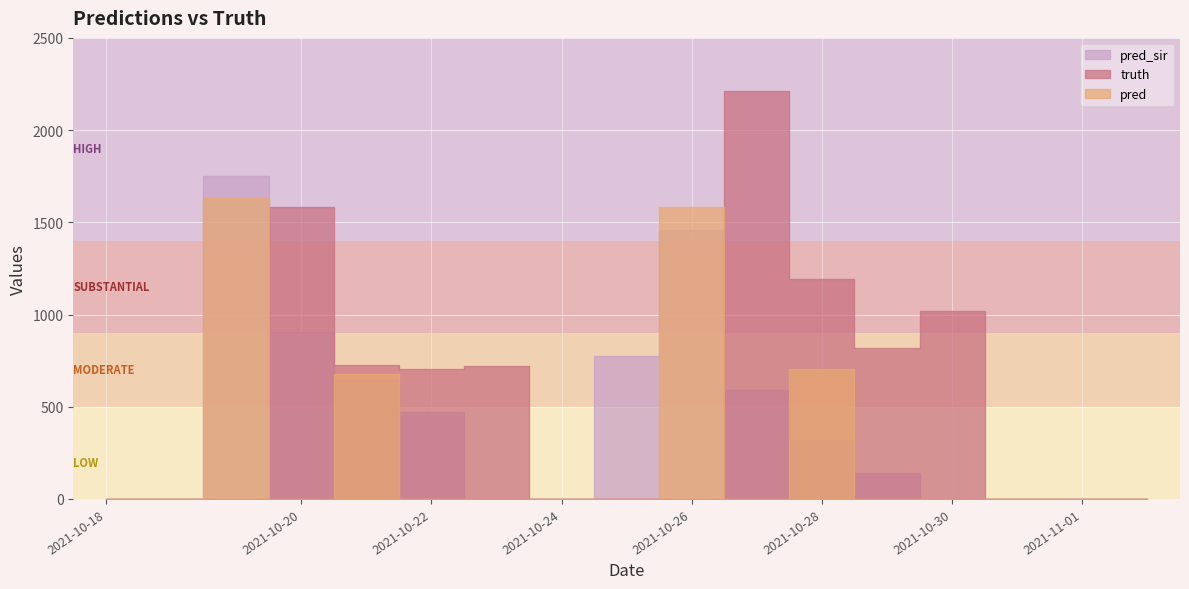

Which series has the largest total across all categories?

truth